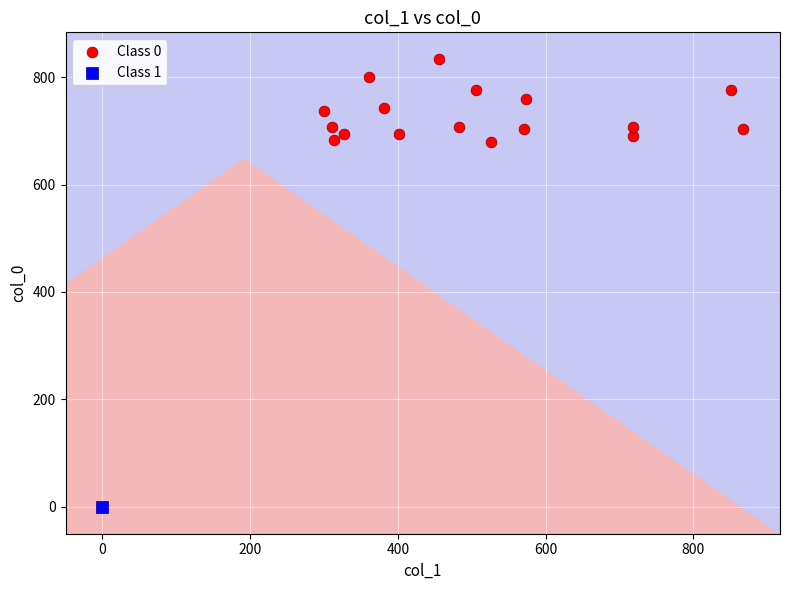

What are all the series names shown in the legend?

Class 0, Class 1